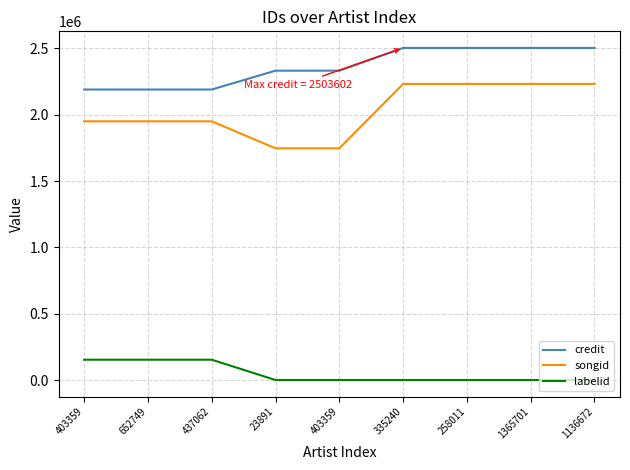

Reading right to left, transcribe all the data shown in this chart.

credit: 1136672=2503602	1365701=2503602	258011=2503602	335240=2503602	403359=2332361	23891=2332361	437062=2190121	652749=2190121	403359=2190121
songid: 1136672=2232299	1365701=2232299	258011=2232299	335240=2232299	403359=1747220	23891=1747220	437062=1950551	652749=1950551	403359=1950551
labelid: 1136672=1249	1365701=1249	258011=1249	335240=1249	403359=1249	23891=1249	437062=154238	652749=154238	403359=154238